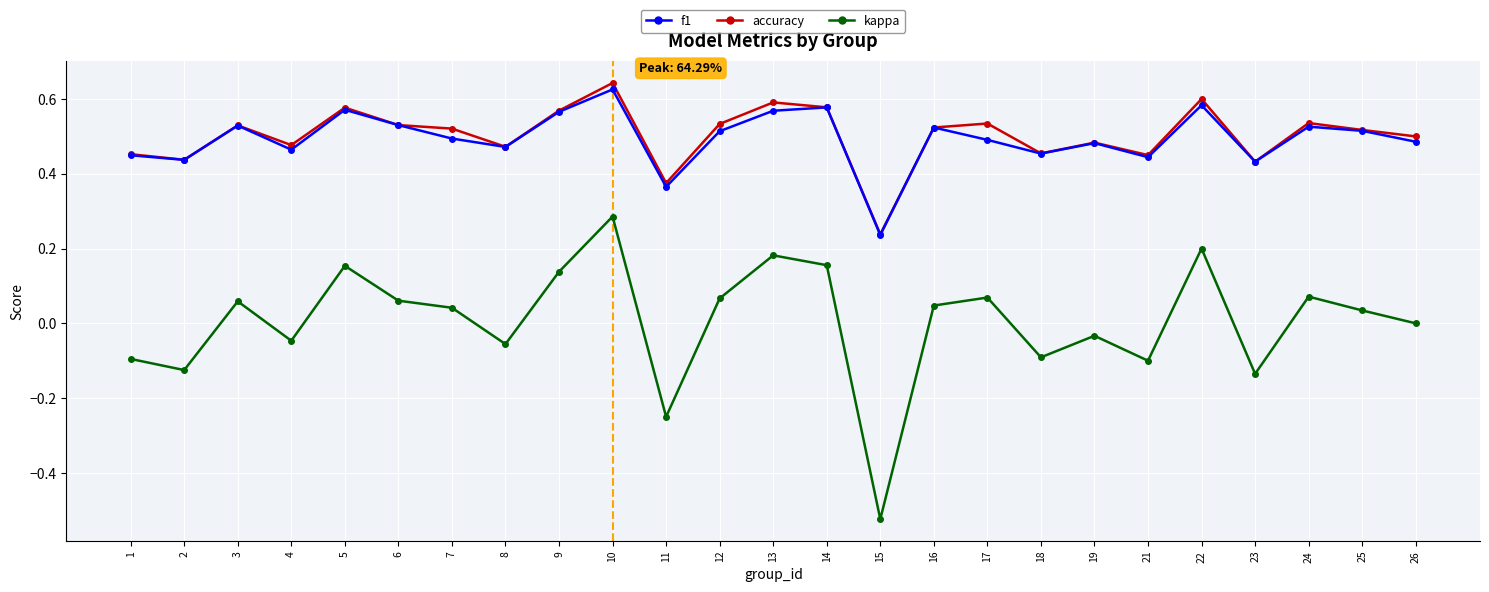

Which series has the largest range (max minus min)?

kappa